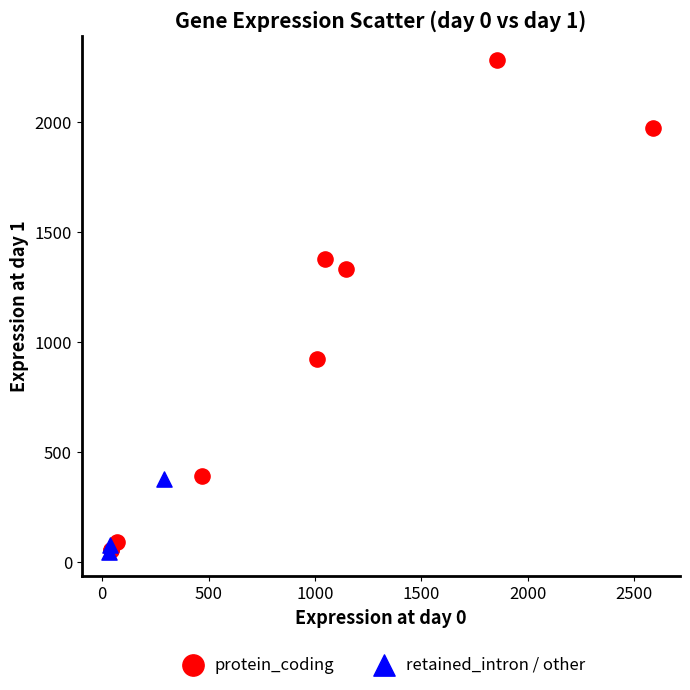

Which series contains the highest Y value?

protein_coding